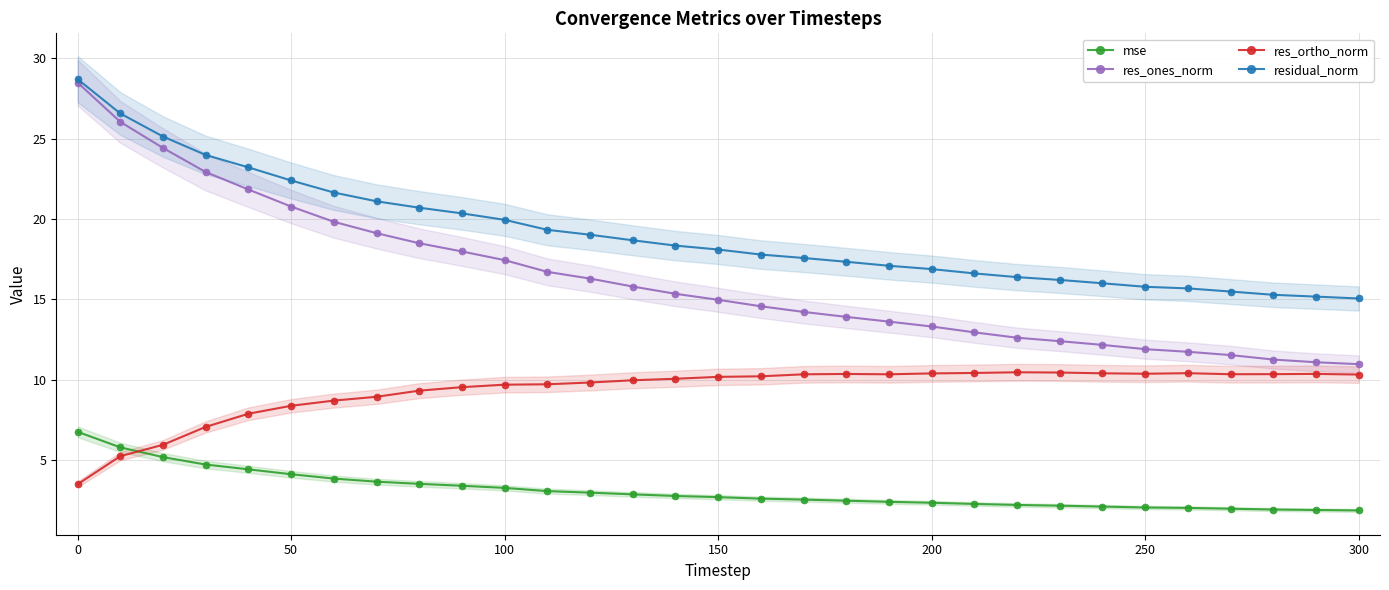

True or false: residual_norm has a value of 12.7 at 0.

False